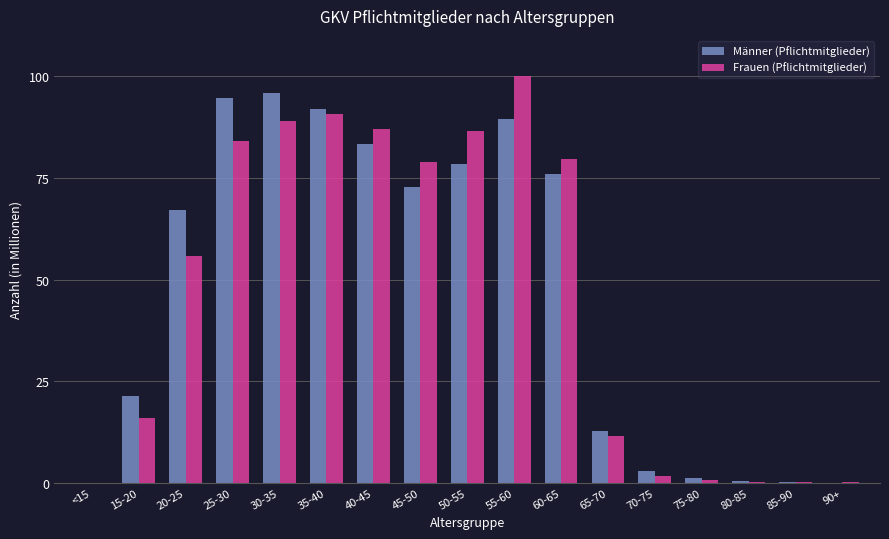

Between 25-30 and 70-75, which series saw the biggest shift?

Männer (Pflichtmitglieder)